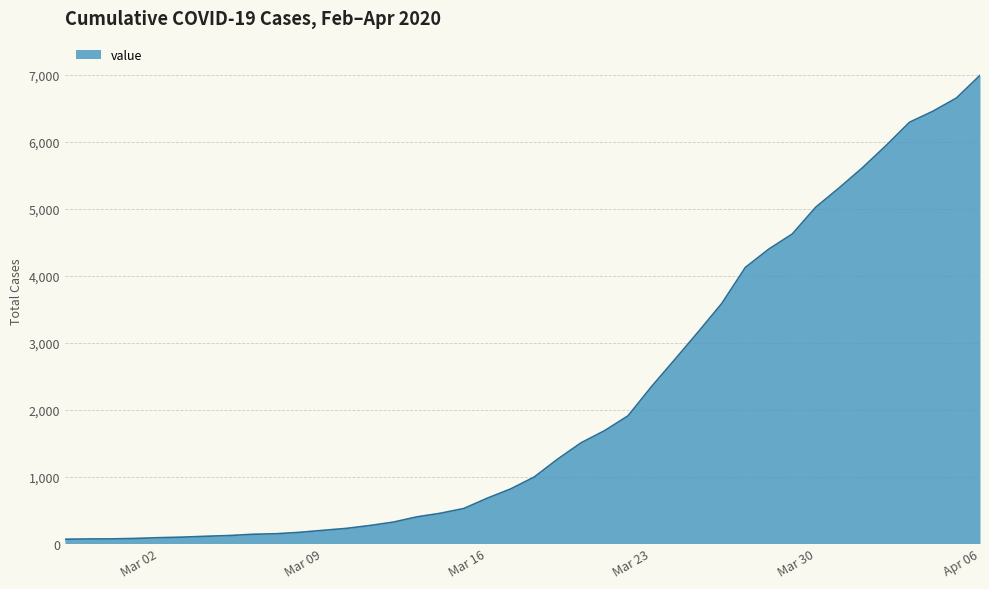

How many lines are shown in the chart?

1